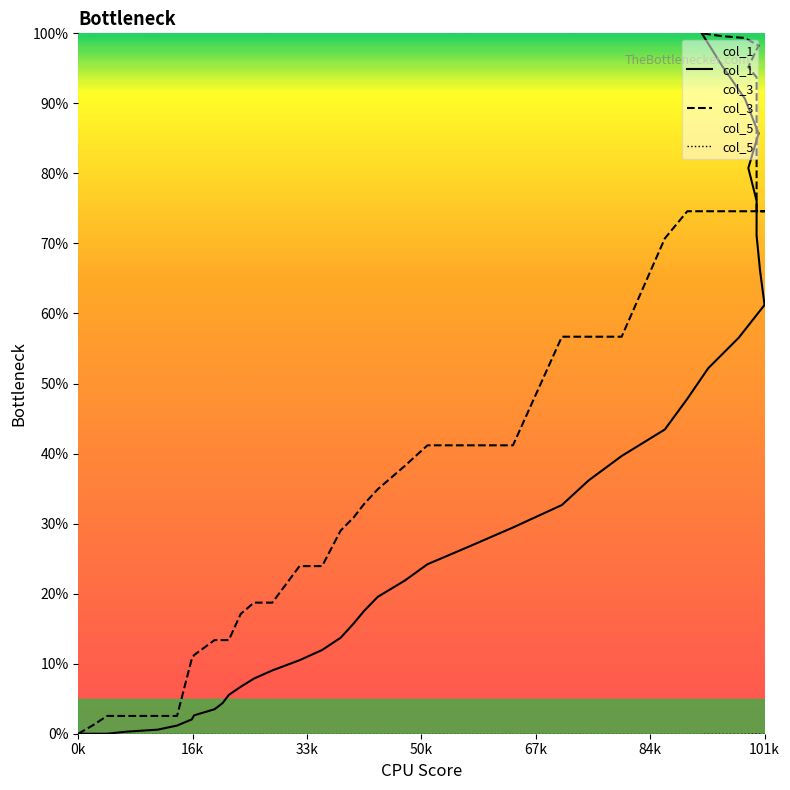

How many data points in col_1 are less than 21?

20